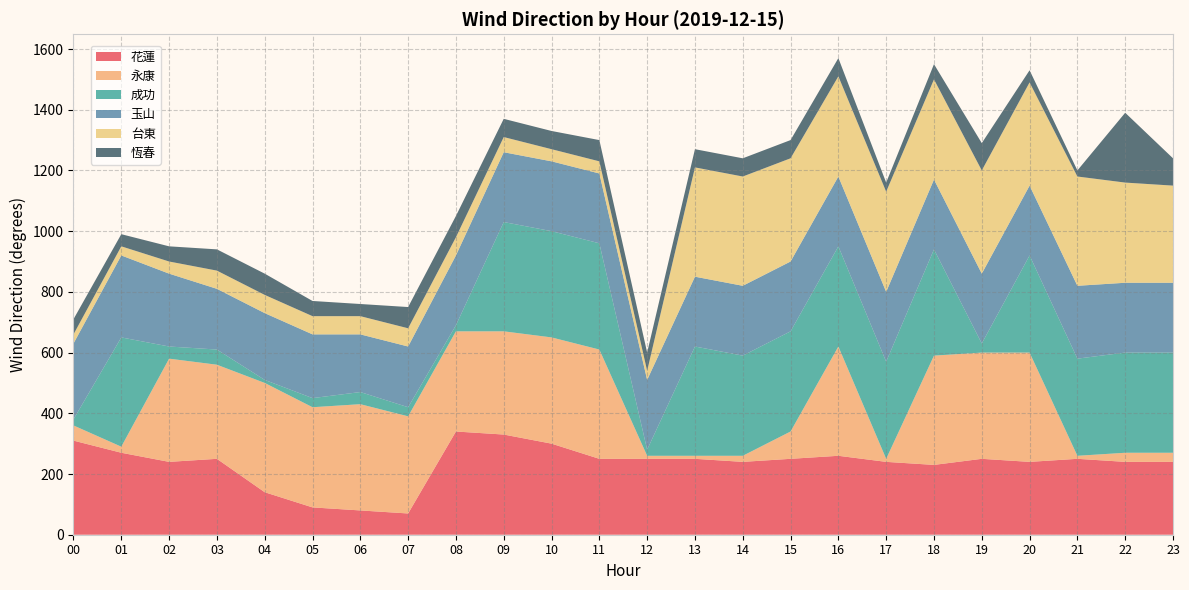

Reading left to right, list all the values displayed in this chart.

花蓮: 310	270	240	250	140	90	80	70	340	330	300	250	250	250	240	250	260	240	230	250	240	250	240	240
永康: 50	20	340	310	360	330	350	320	330	340	350	360	10	10	20	90	360	10	360	350	360	10	30	30
成功: 20	360	40	50	10	30	40	30	20	360	350	350	20	360	330	330	330	320	350	30	320	320	330	330
玉山: 250	270	240	200	220	210	190	200	230	230	230	230	230	230	230	230	230	230	230	230	230	240	230	230
台東: 30	30	40	60	60	60	60	60	60	50	40	40	30	360	360	340	330	330	330	340	340	360	330	320
恆春: 50	40	50	70	70	50	40	70	70	60	60	70	60	60	60	60	60	30	50	90	40	20	230	90